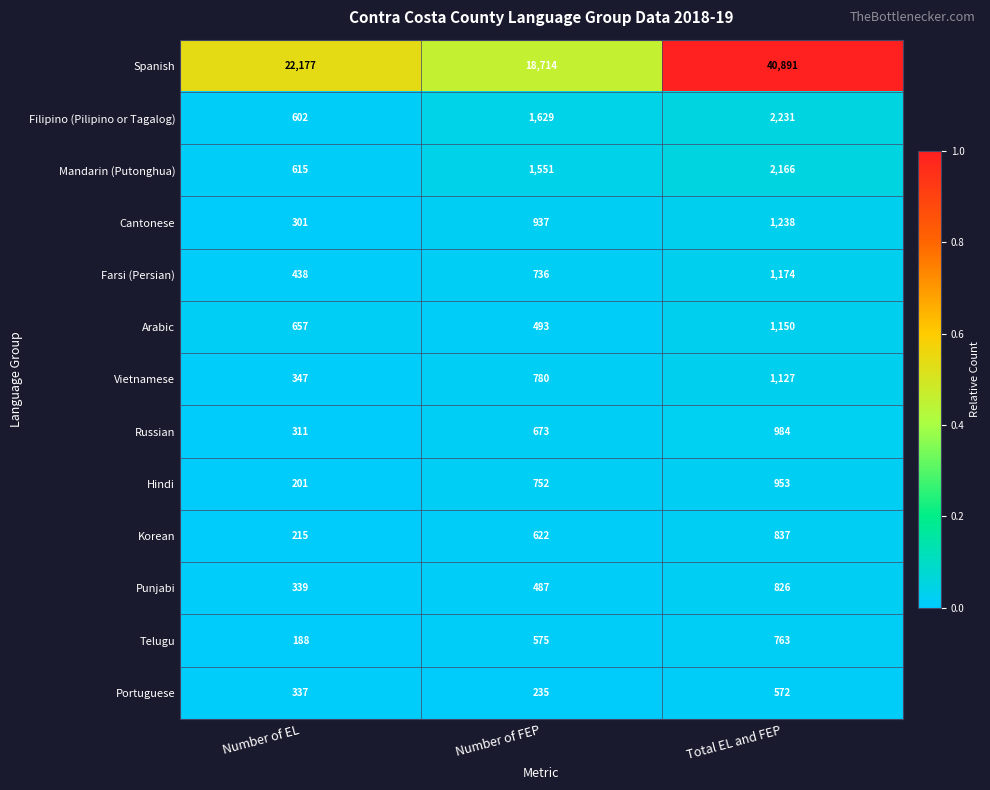

The Farsi (Persian) series shows 173 at Number of EL. True or false?

False